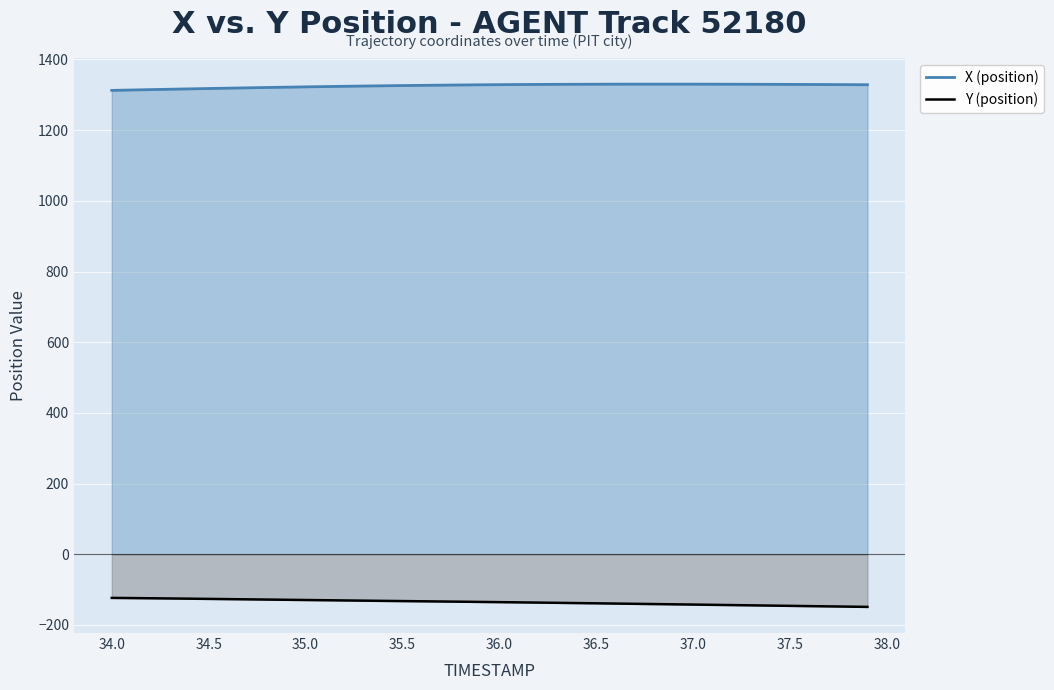

What is the maximum value for Y (position)?

-123.5